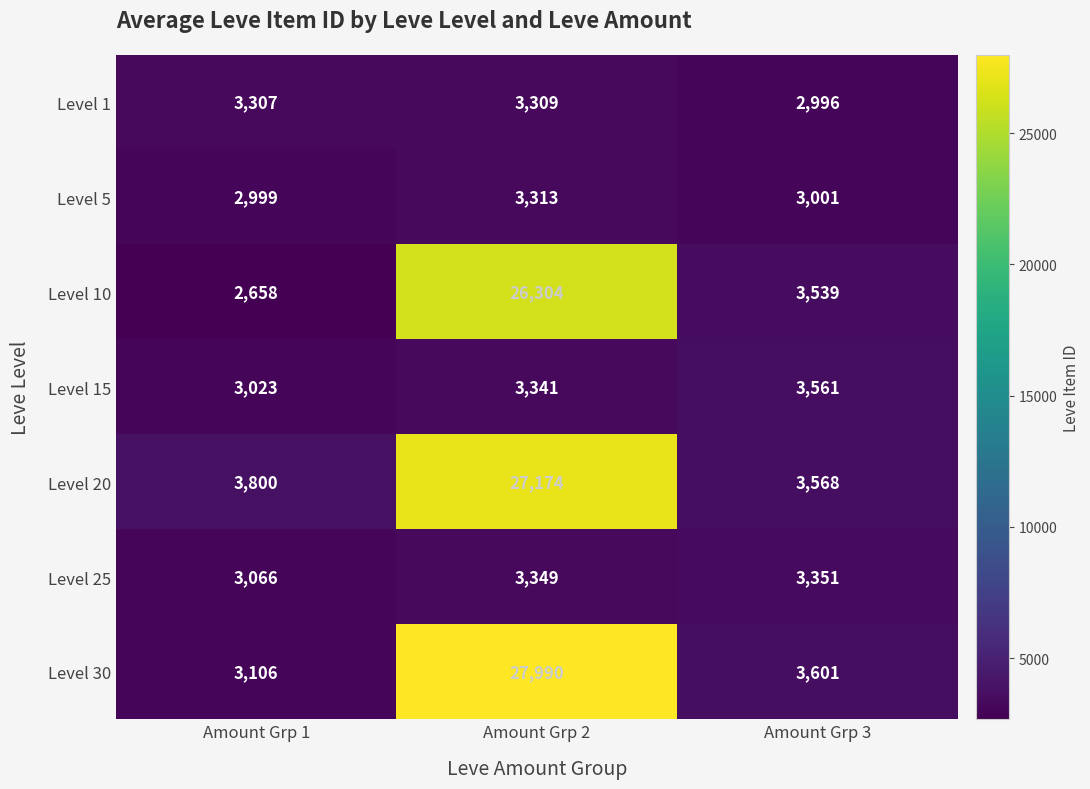

At how many categories does at least one series exceed 19863?

1